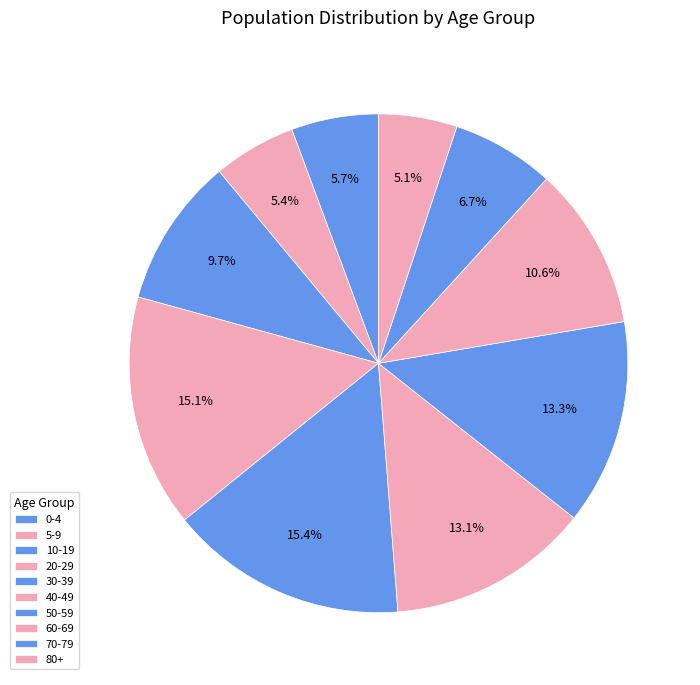

Which has a higher value, 20-29 or 0-4?

20-29